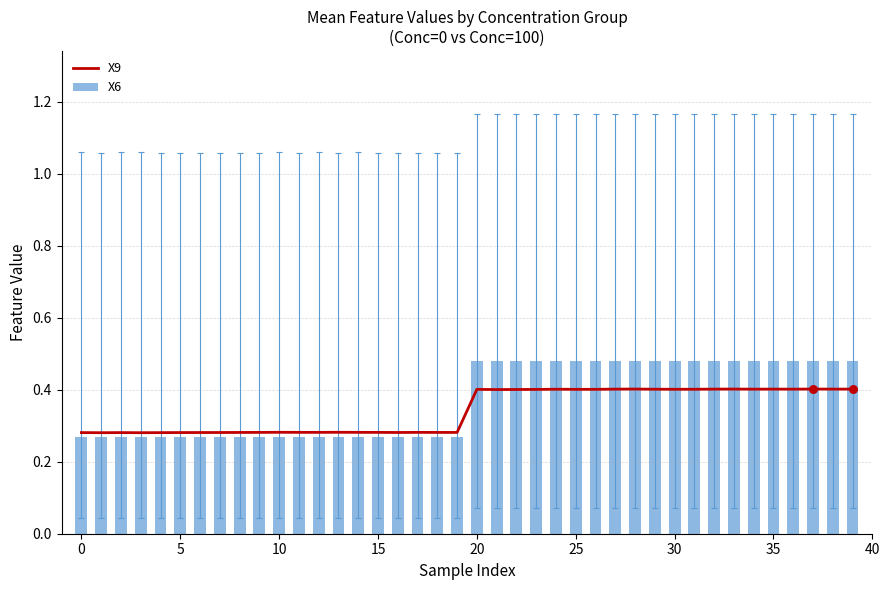

Which has a higher value, 14 or 29?

29